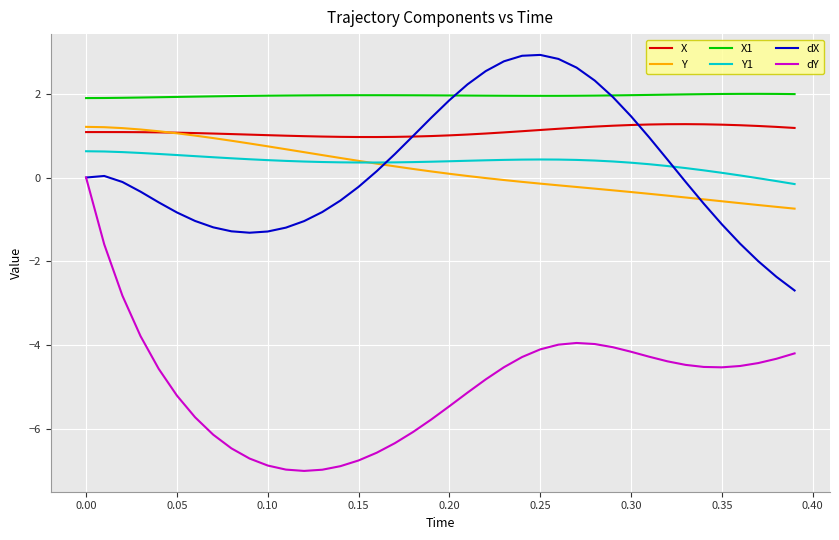

Which series has the largest range (max minus min)?

dY